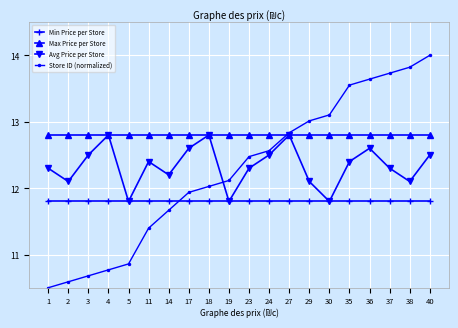

Which label corresponds to the largest value in the chart?

40